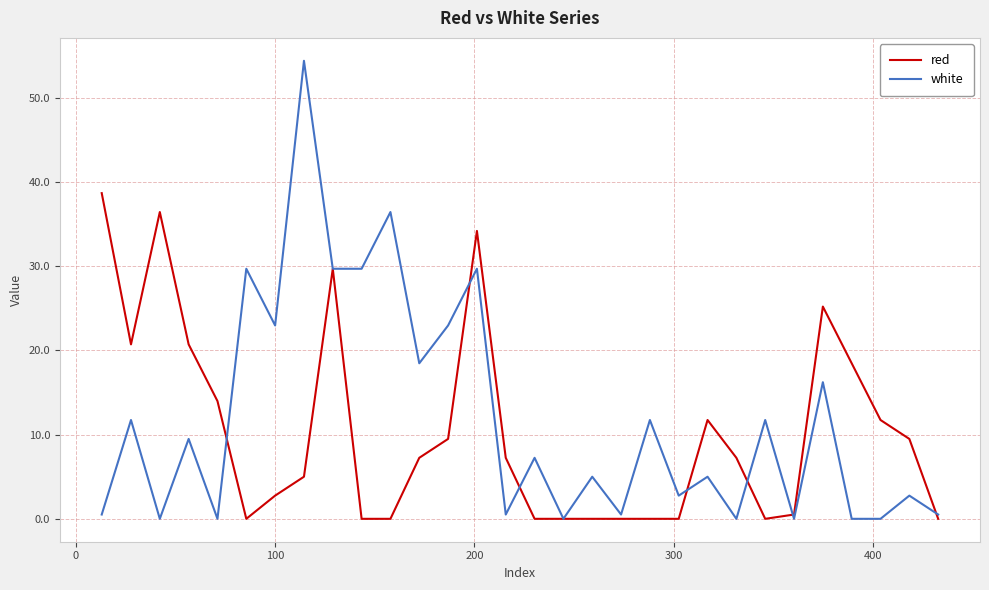

Which series has the largest range (max minus min)?

white